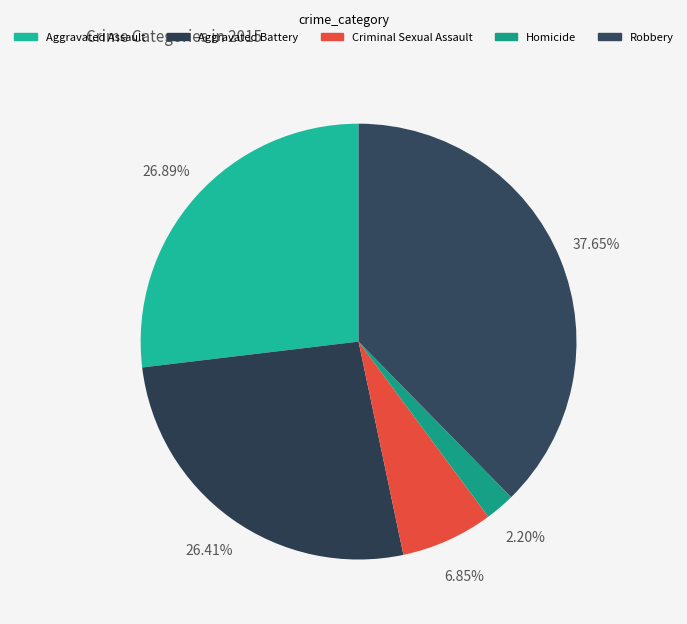

To the nearest percent, what percentage of the pie is Aggravated Battery?

26%